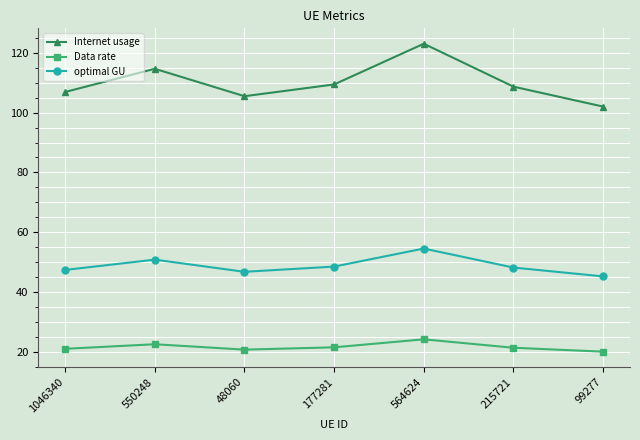

What is the difference between the second highest and second lowest values in the Data rate series?

1.8